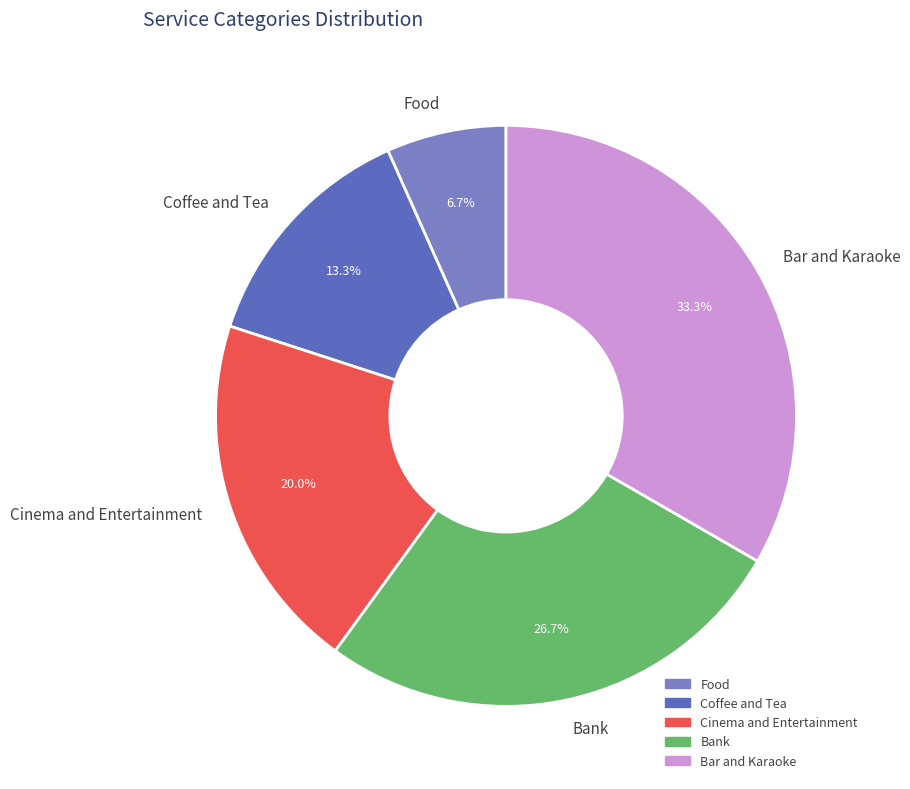

Rank the categories by value from highest to lowest.

Bar and Karaoke, Bank, Cinema and Entertainment, Coffee and Tea, Food